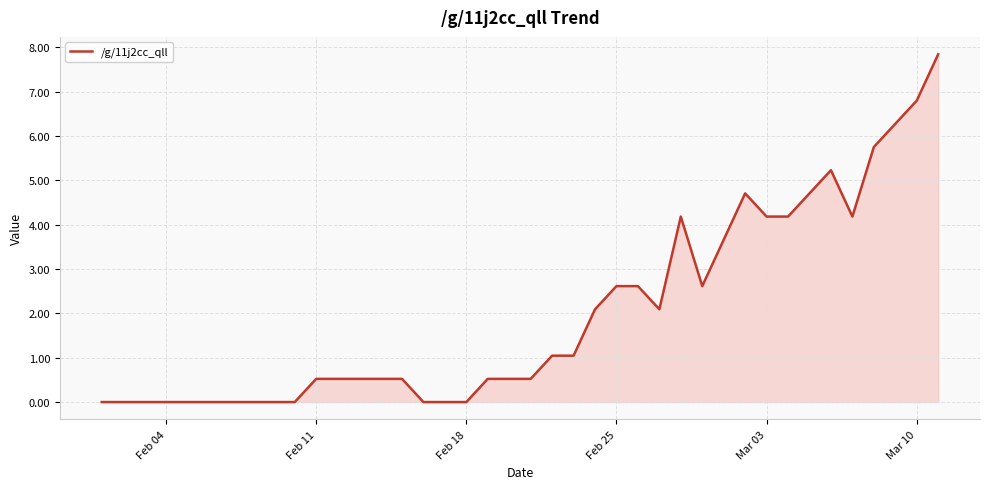

What is the difference between the maximum and minimum values?

7.8